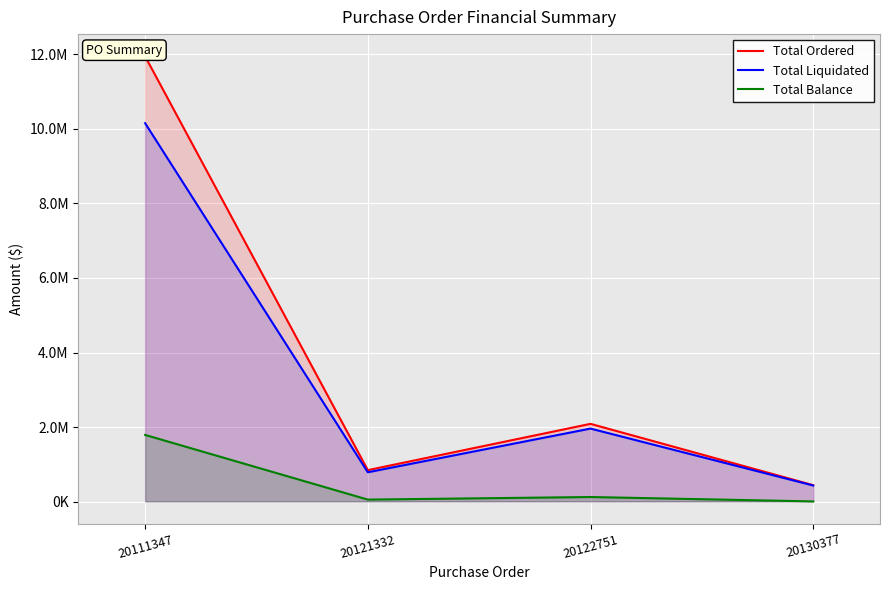

The value of Total Balance at 20130377 is 2419.9. True or false?

False